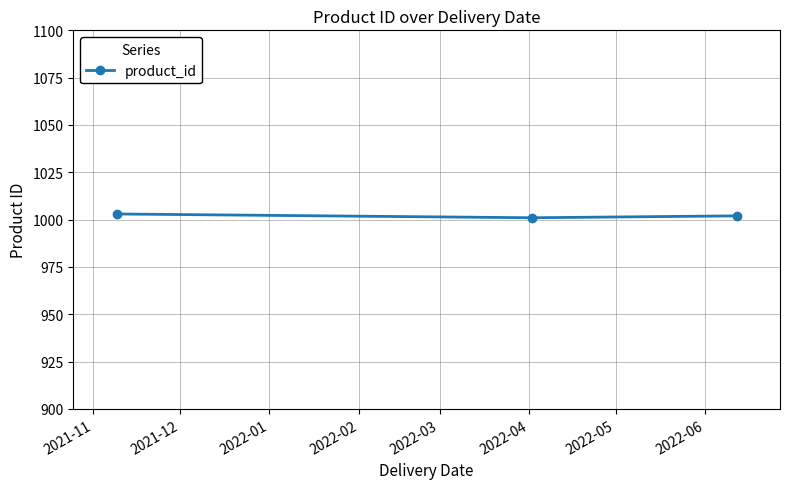

What is the greatest value displayed?

1003